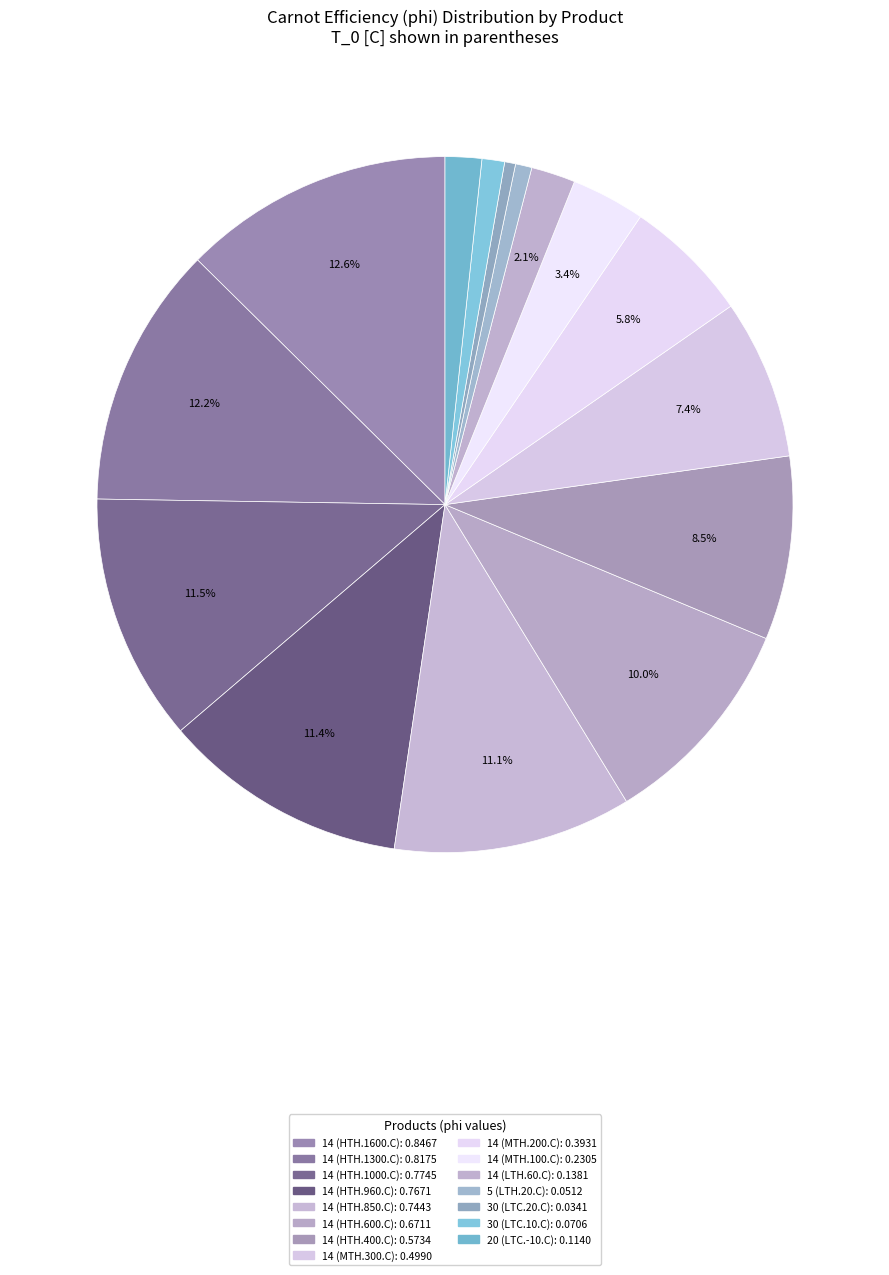

What is the change in value from 14 (HTH.1600.C) to 14 (MTH.100.C)?

-0.6